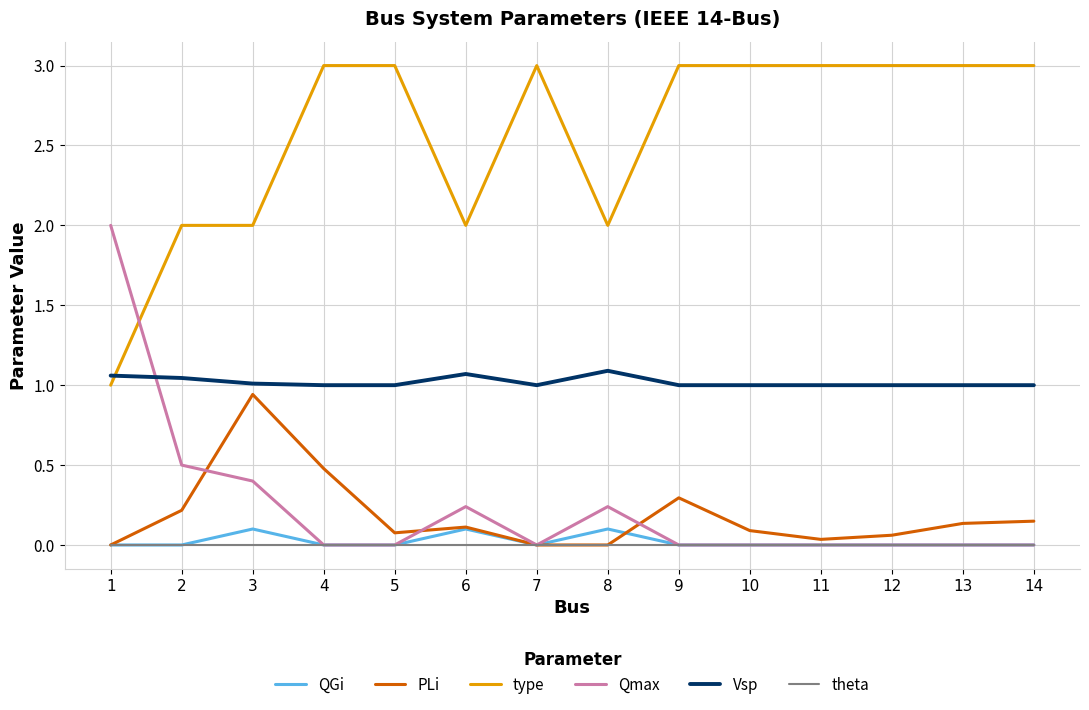

Is it true that type equals 1.2 at 6?

False